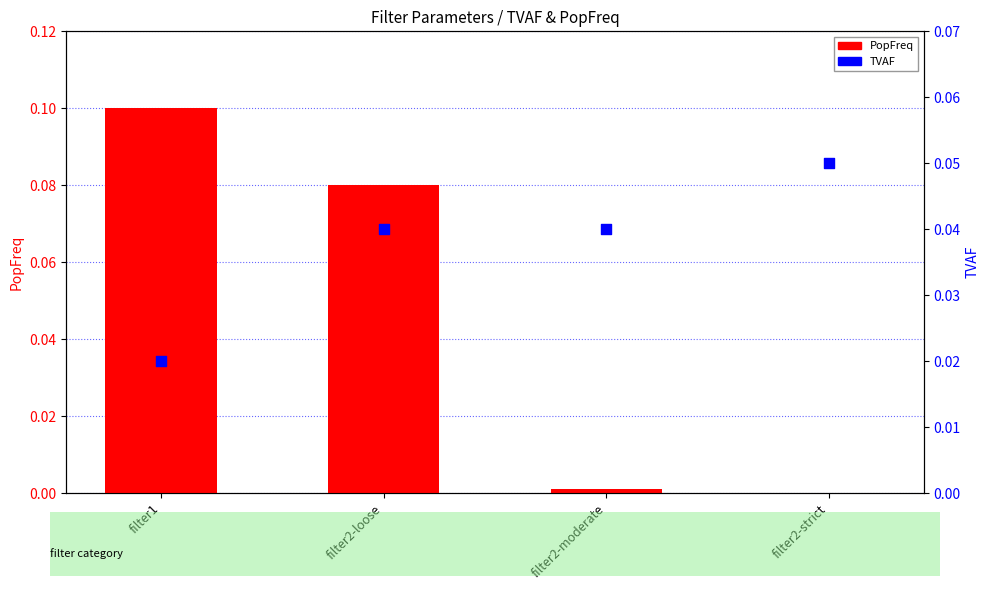

At how many categories does at least one series exceed 0?

4